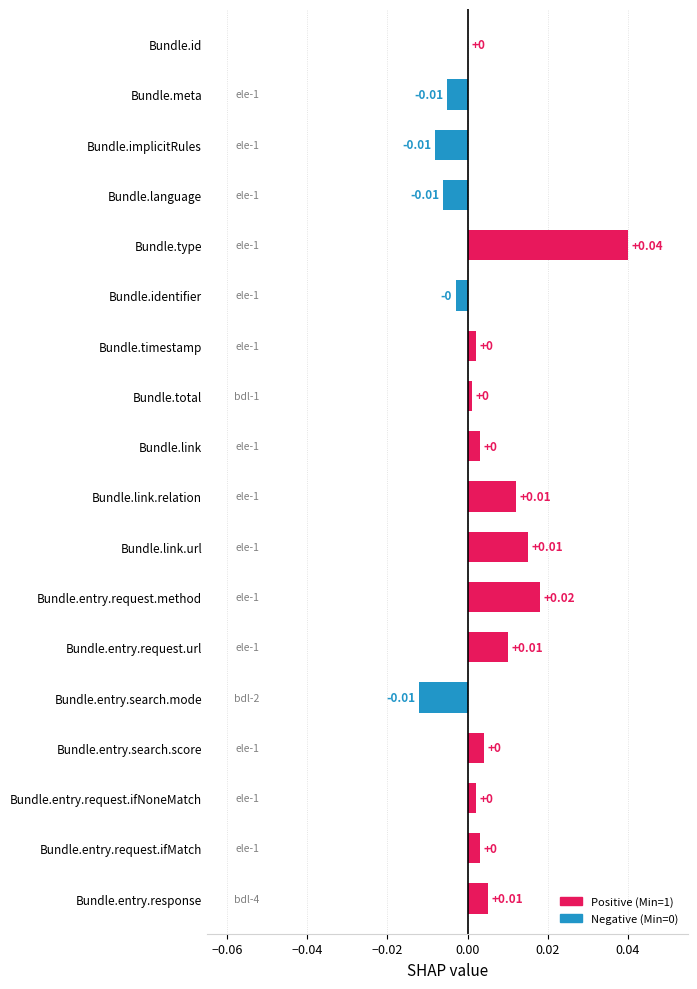

At which category does the chart reach its peak across all series?

Bundle.type